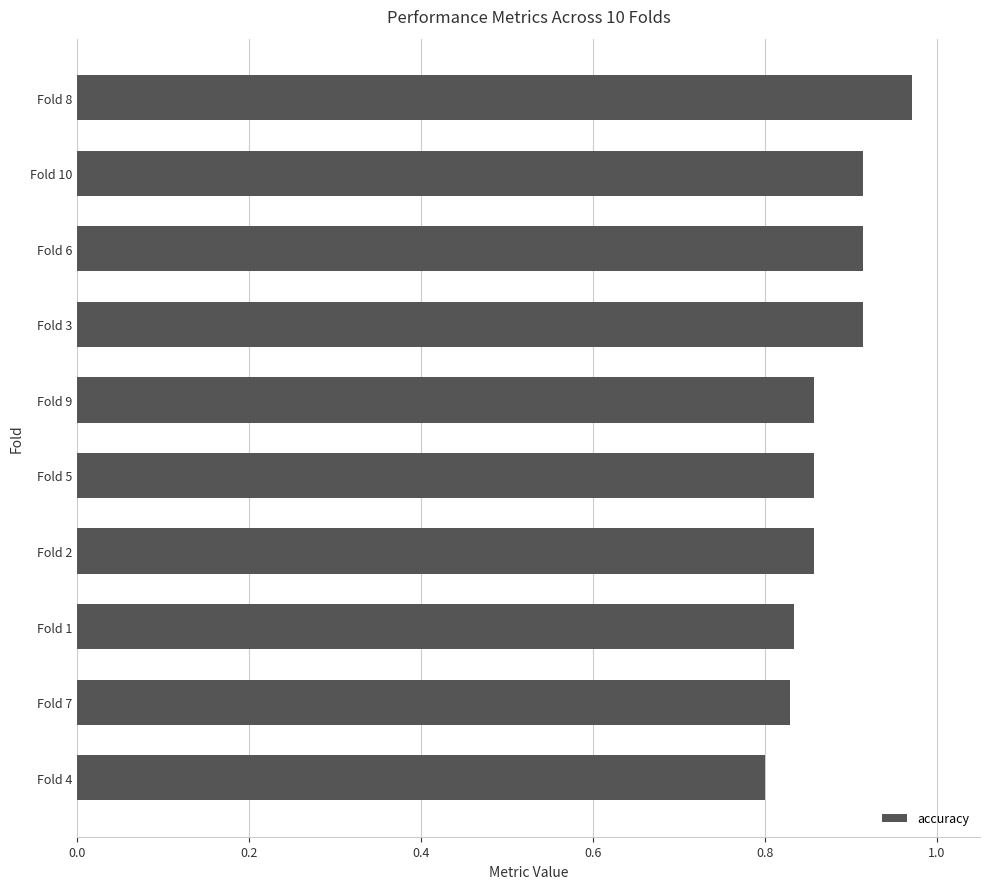

Which label corresponds to the largest value in the chart?

Fold 8